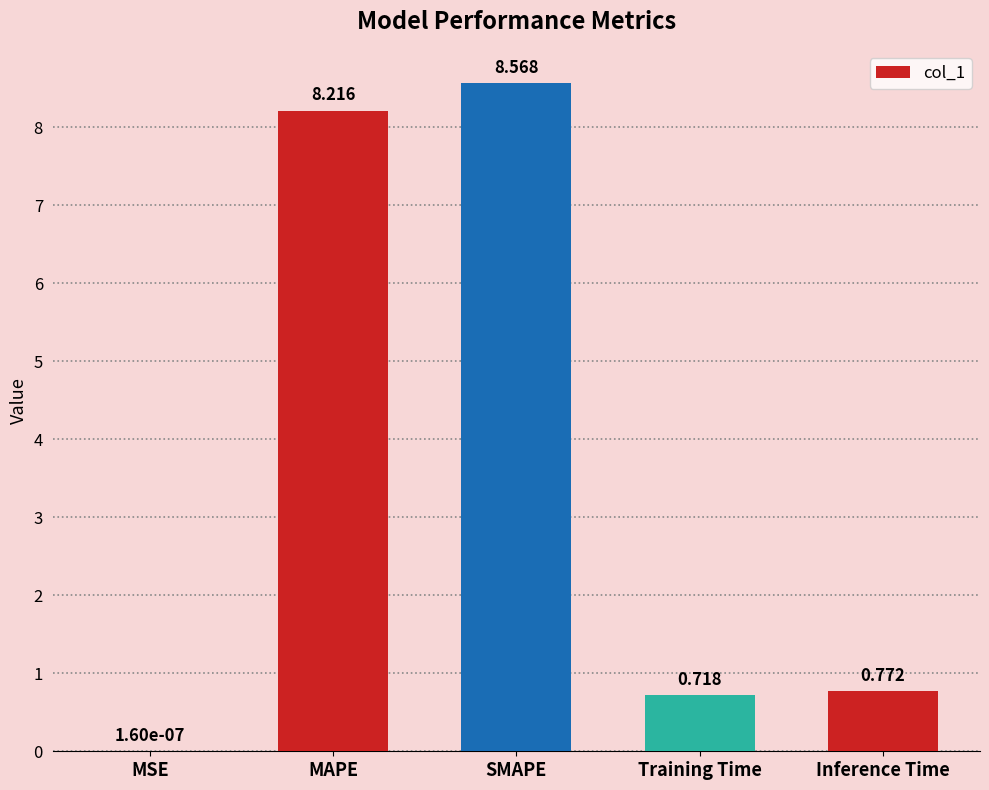

Between Inference Time and SMAPE, which is larger?

SMAPE